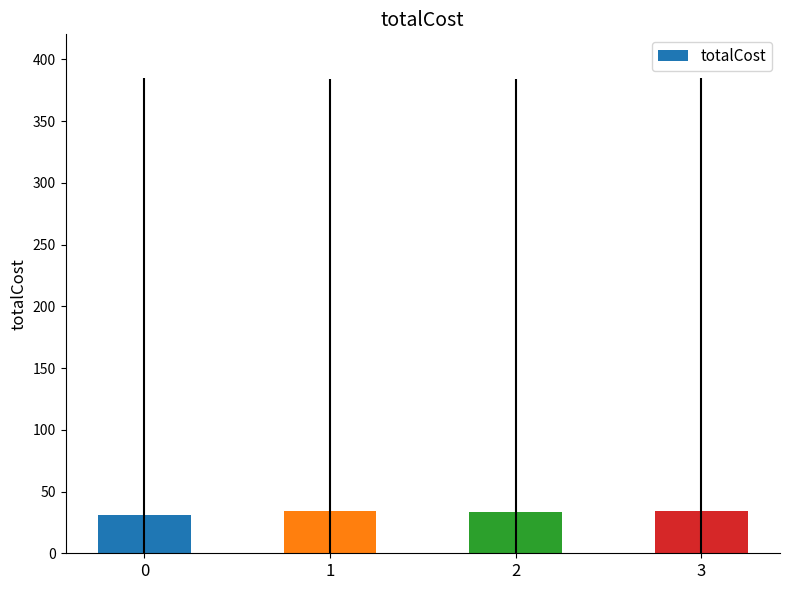

Approximately how many times larger is the value at 0 compared to 1?

0.9